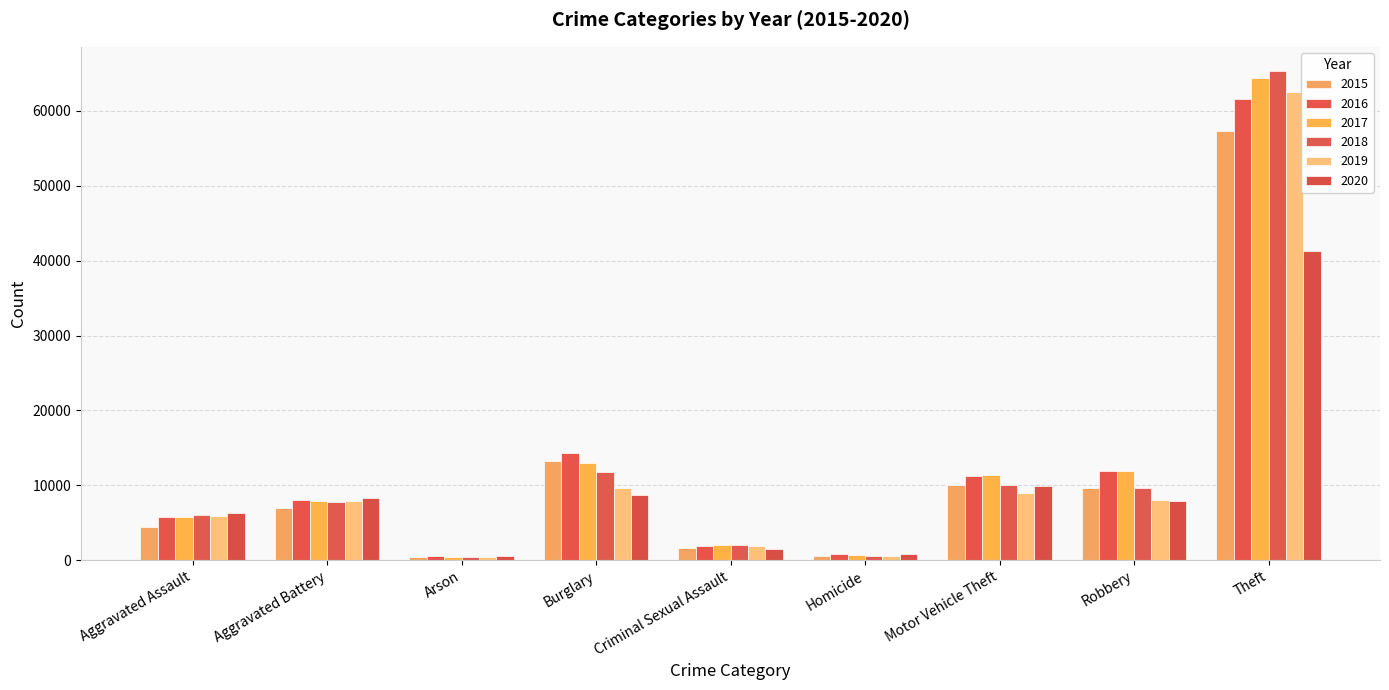

What is the sum of the 2016 values at Aggravated Battery and Theft?

69707